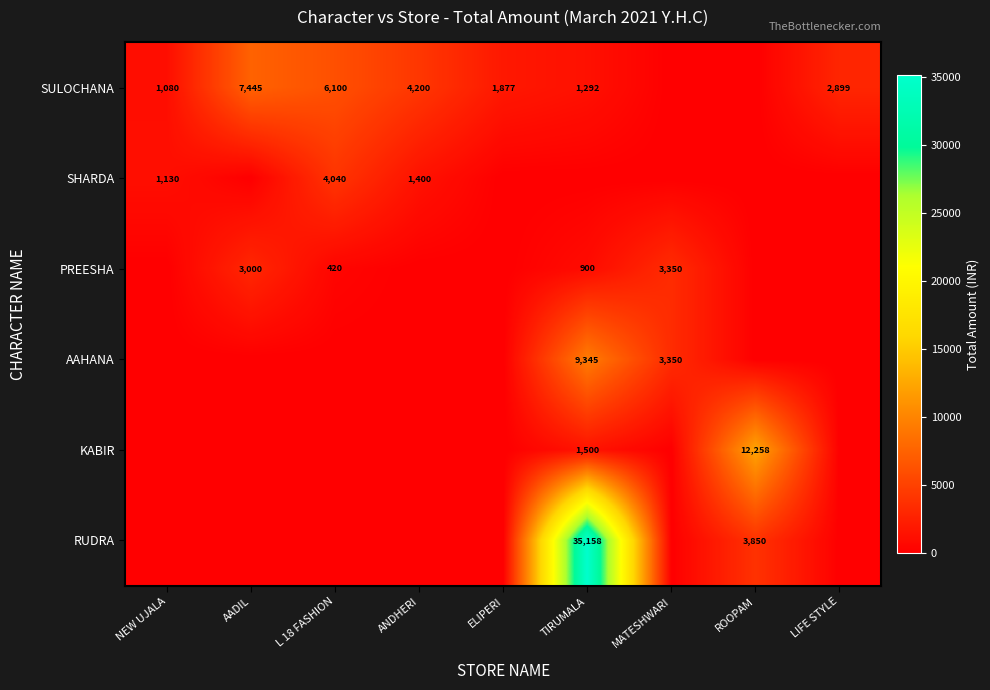

The SULOCHANA series shows 1496 at L 18 FASHION. True or false?

False